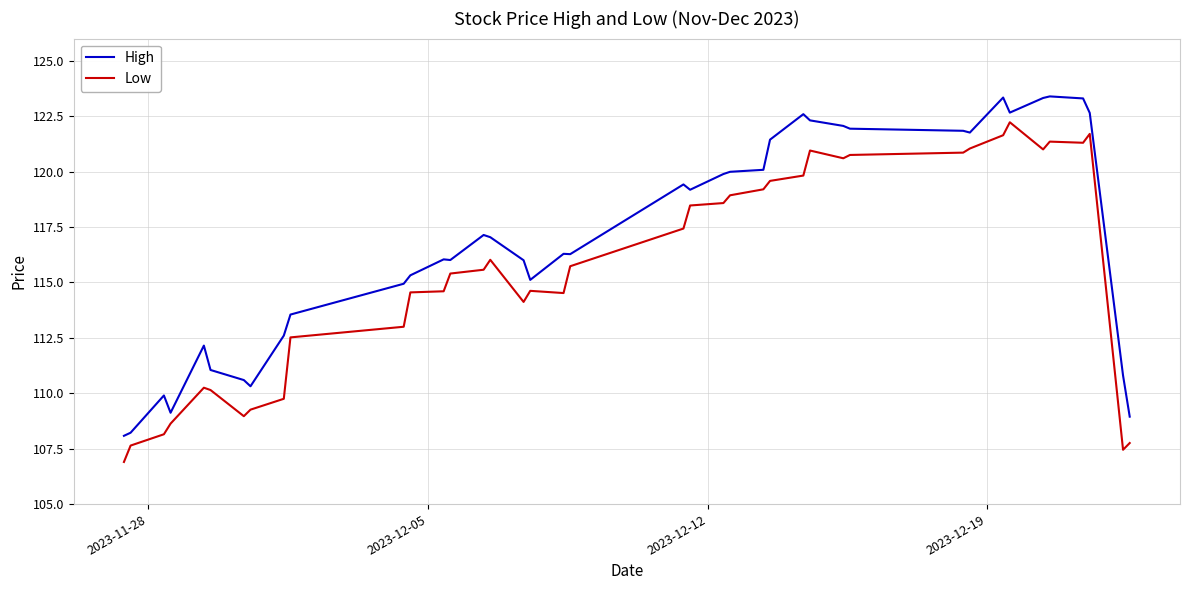

Rank the series by their maximum value, from lowest to highest.

Low, High